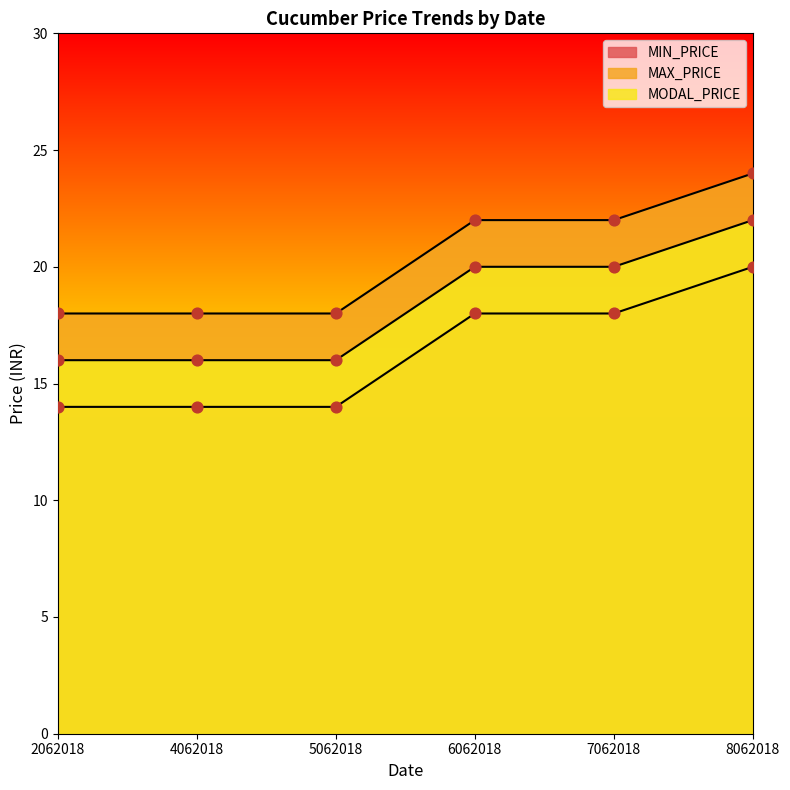

Which series reaches the maximum Y coordinate?

MAX_PRICE